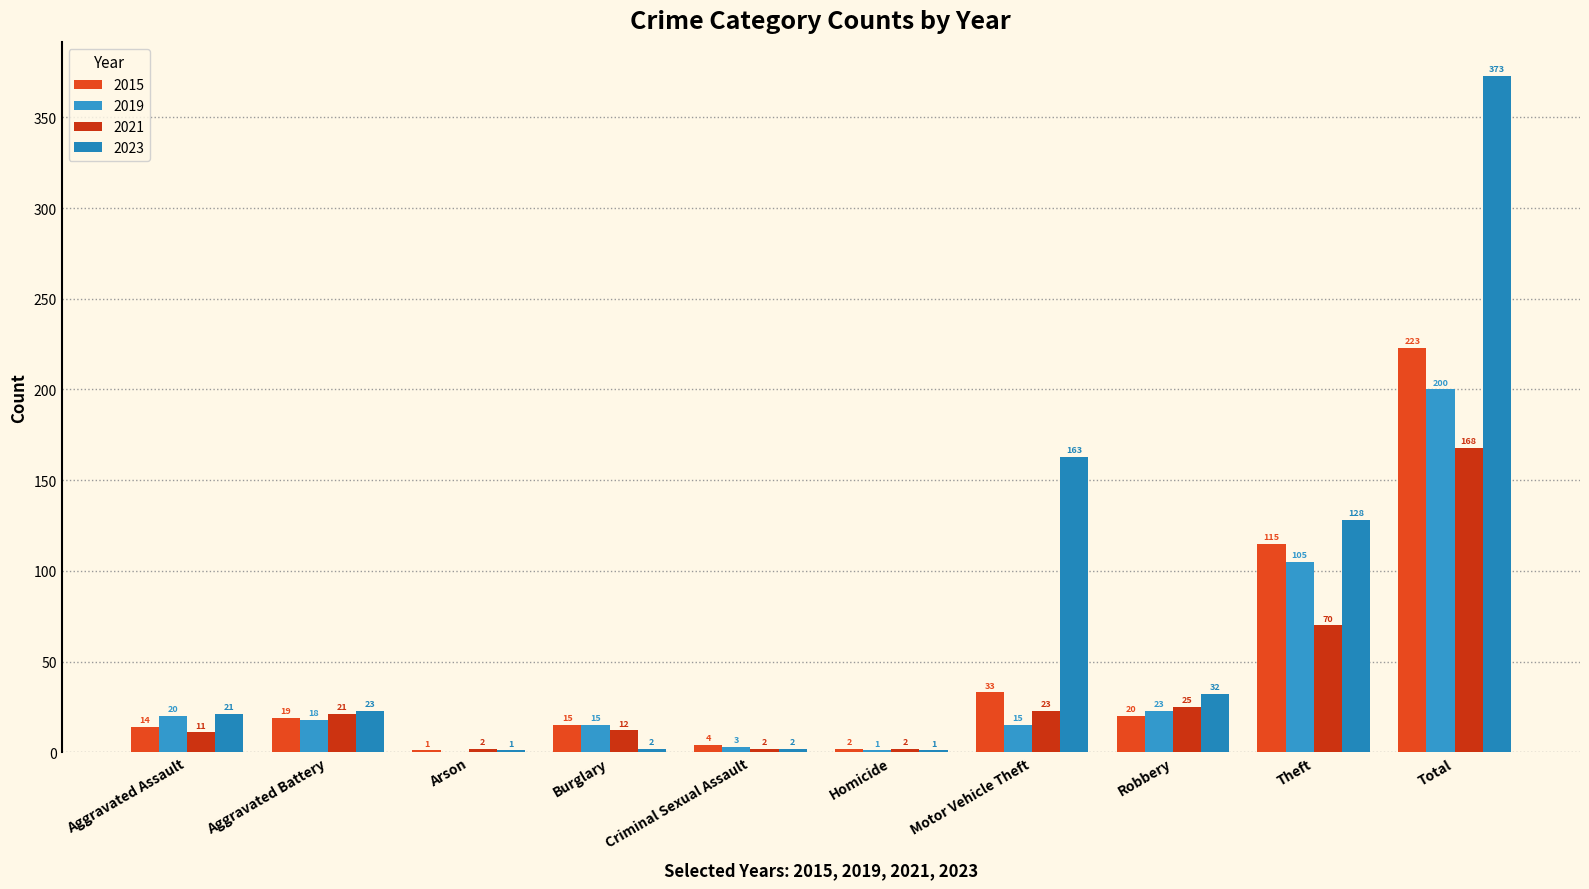

Is it true that 2021 equals 41 at Robbery?

False